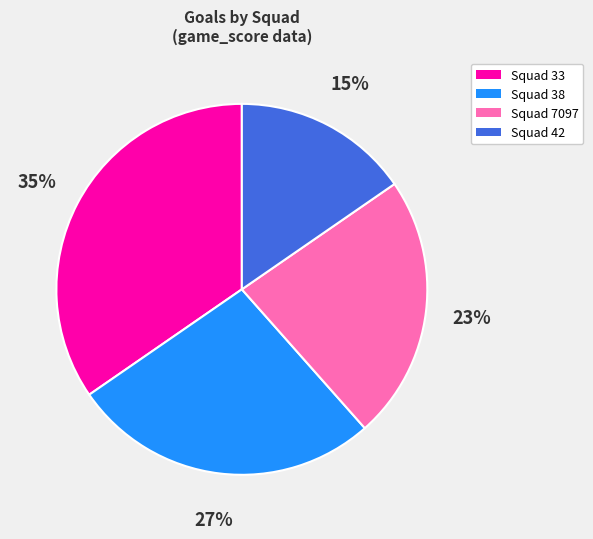

Which slice is the largest?

Squad 33